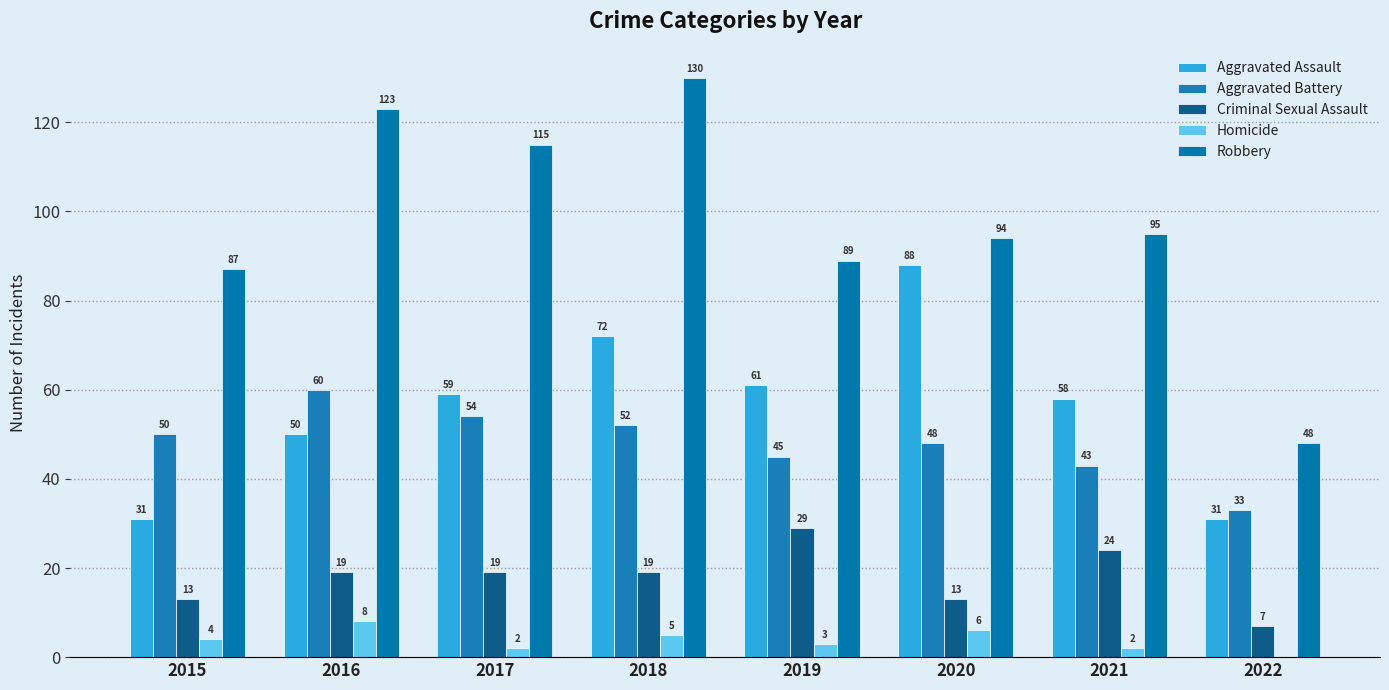

True or false: Robbery has a value of 89 at 2019.

True